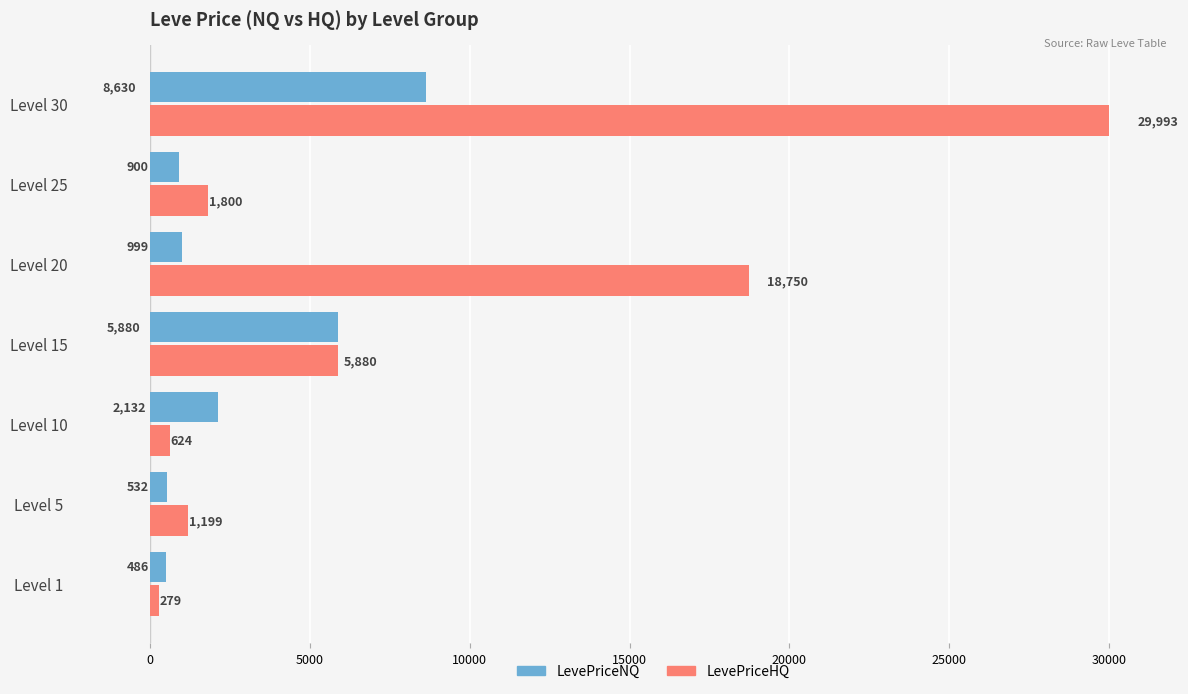

What is the spread (max minus min) of values at Level 5?

667.0